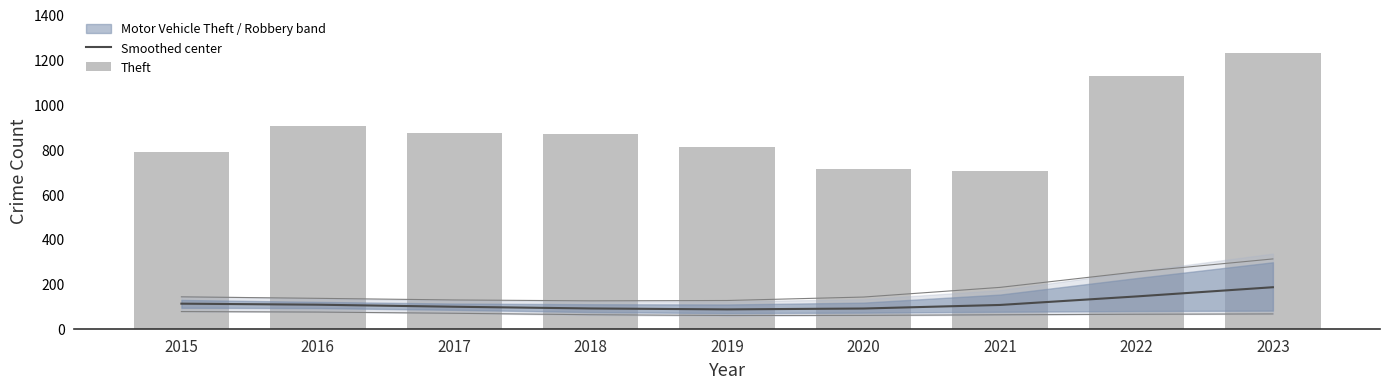

What is the highest value of the Smoothed center series?

185.0